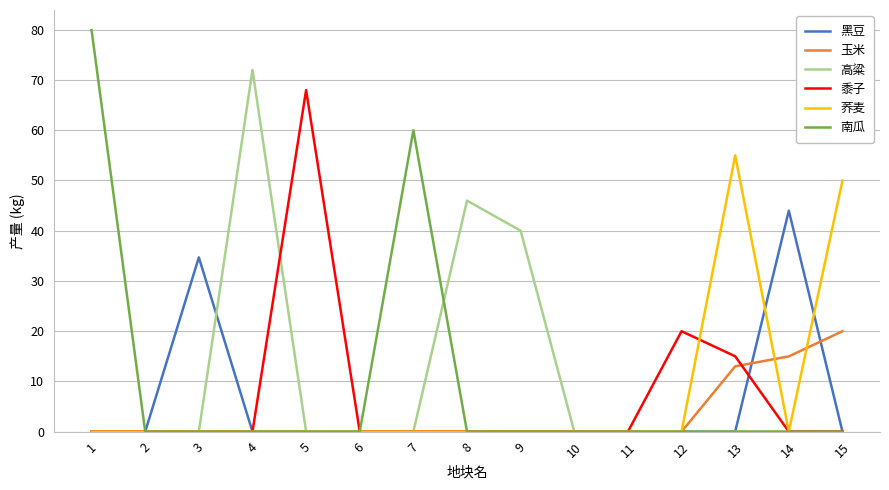

How many series are shown in this chart?

6